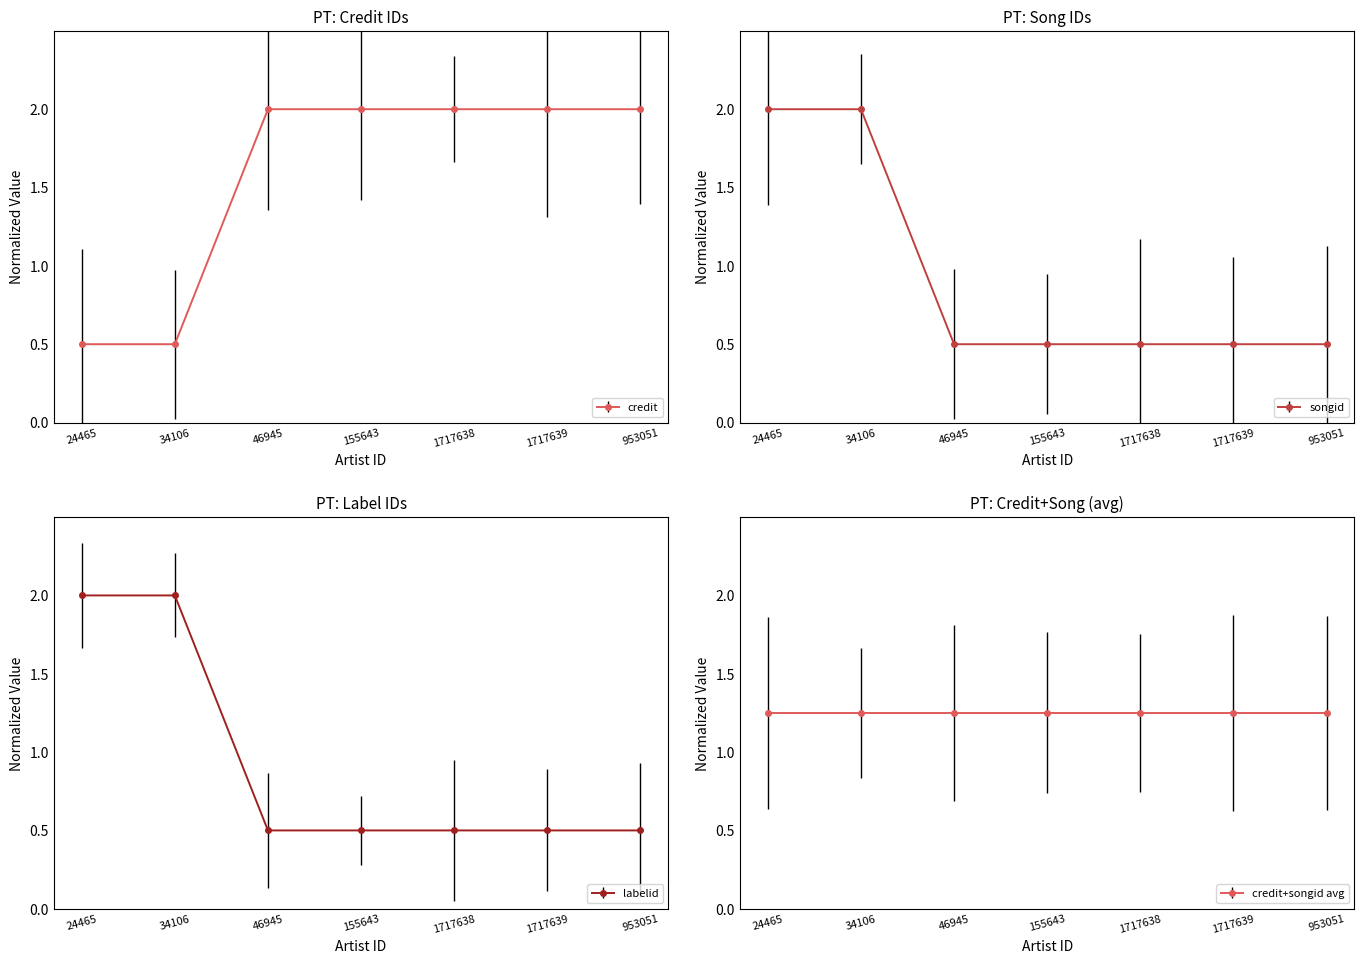

What is the label of the 5th point from the right?

46945